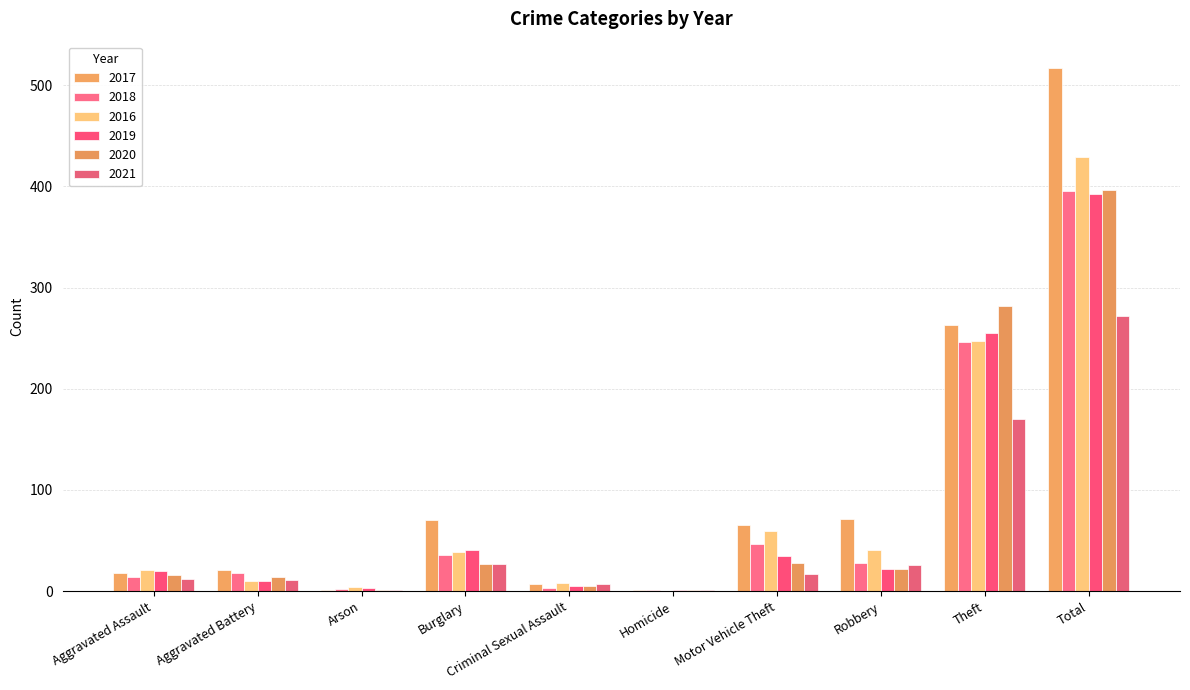

How many groups of bars are there?

10